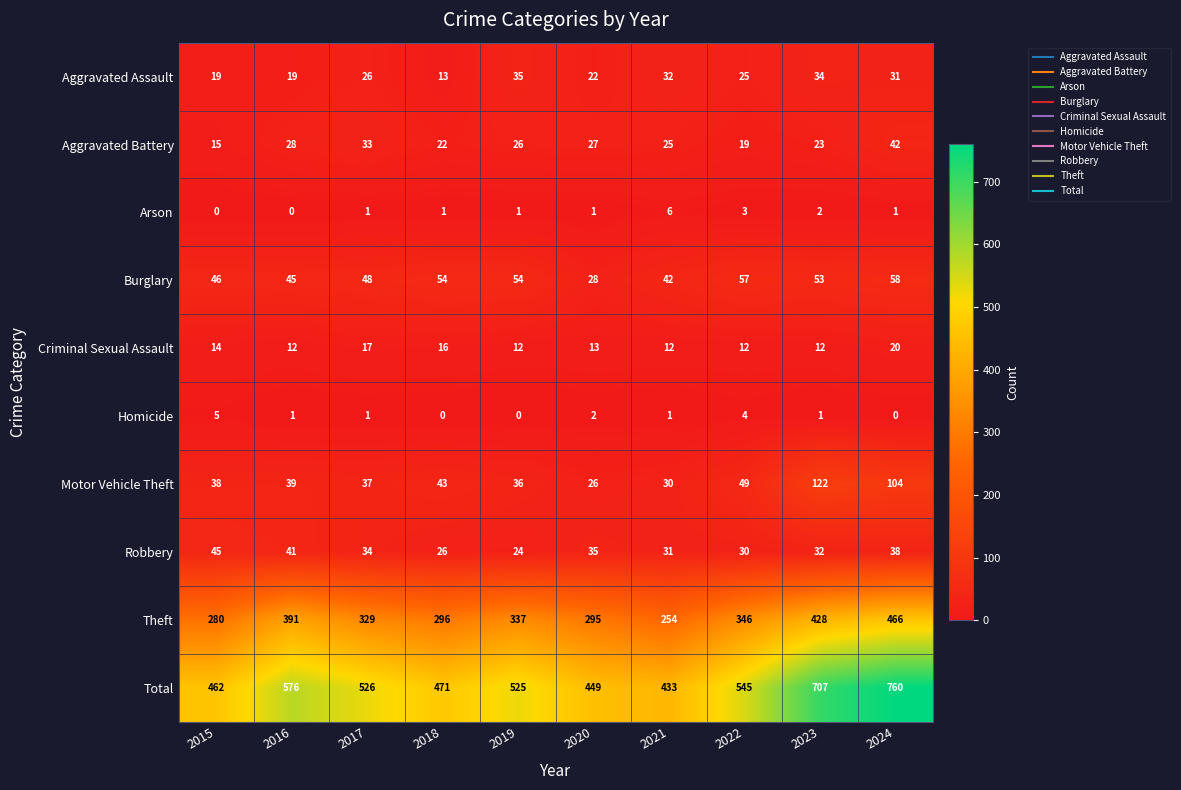

What is the maximum value shown in the chart?

760